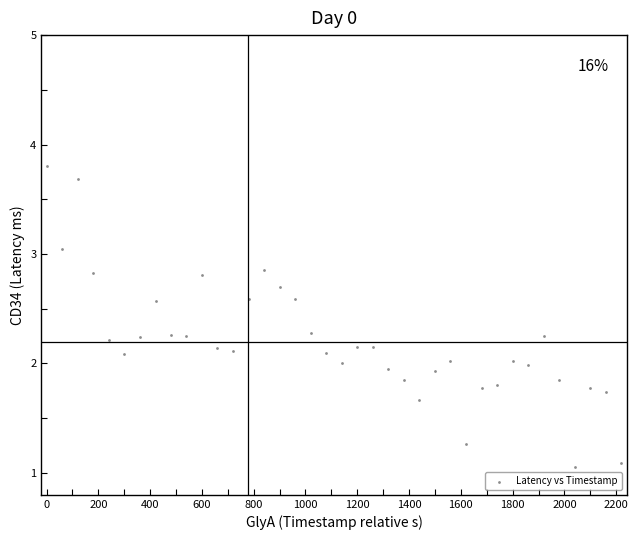

What is the range of Y values (max minus min)?

2.7